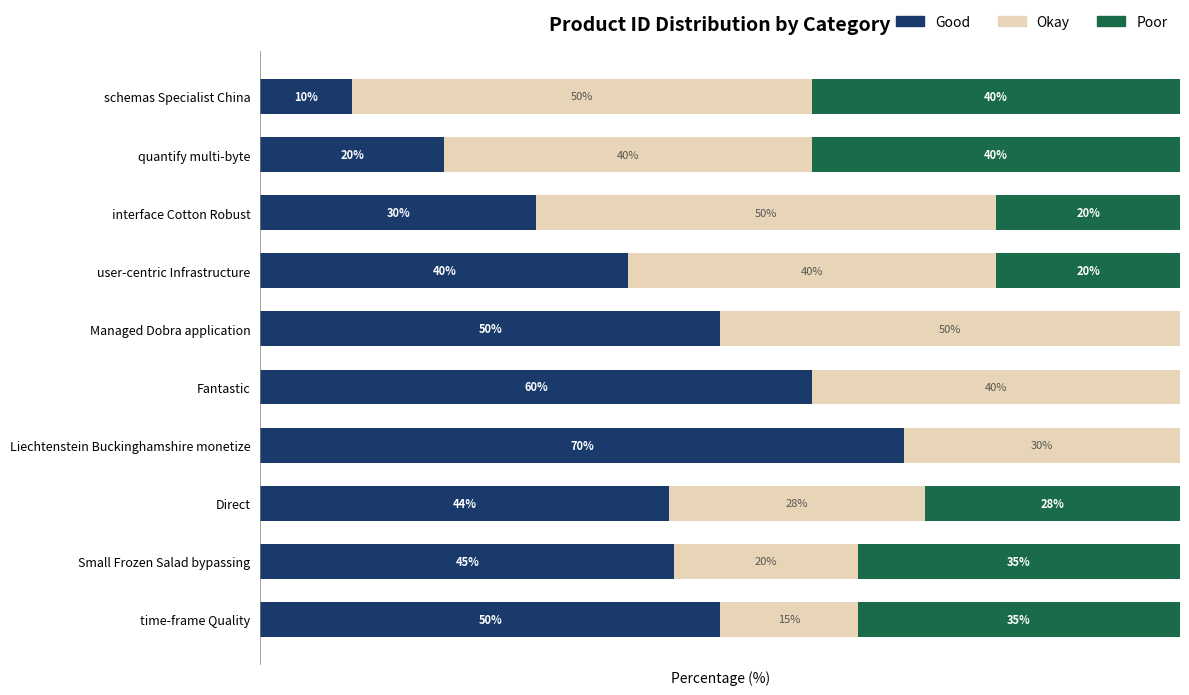

Which category has the highest value in the Good series?

Liechtenstein Buckinghamshire monetize